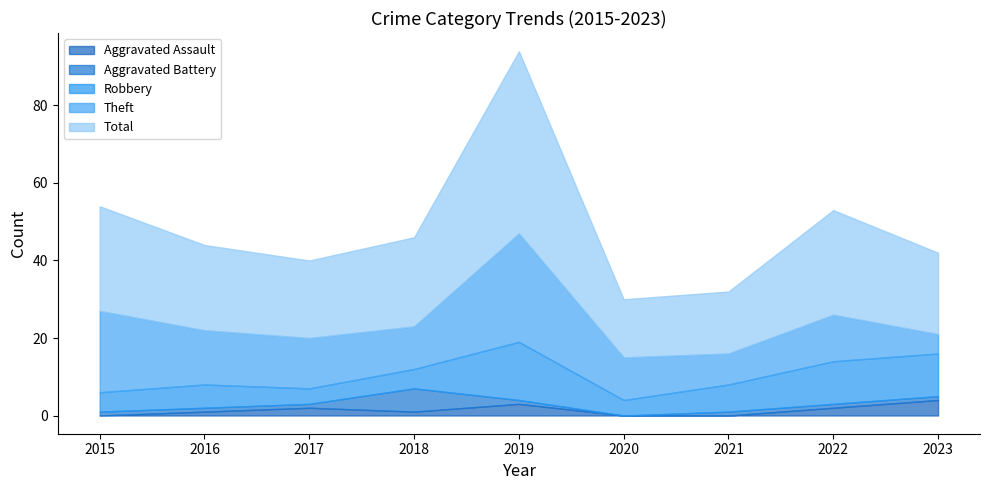

How many lines are shown in the chart?

5